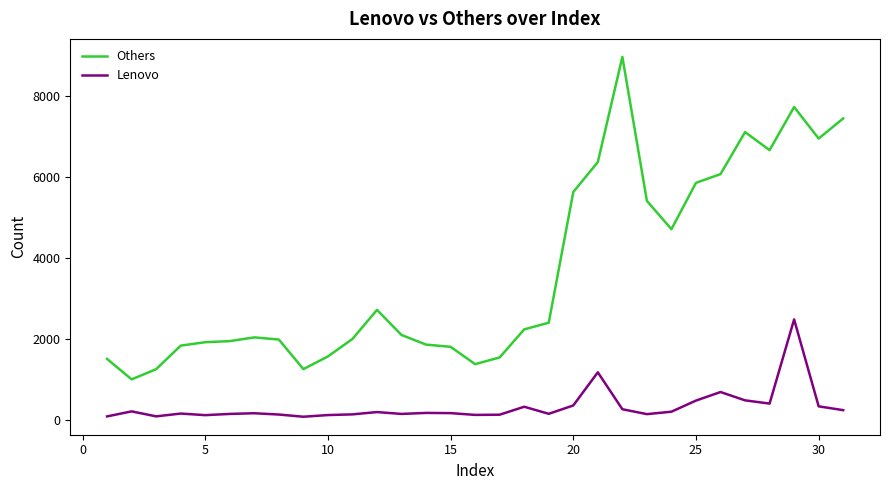

What is the difference between the maximum and minimum values in the Lenovo series?

2399